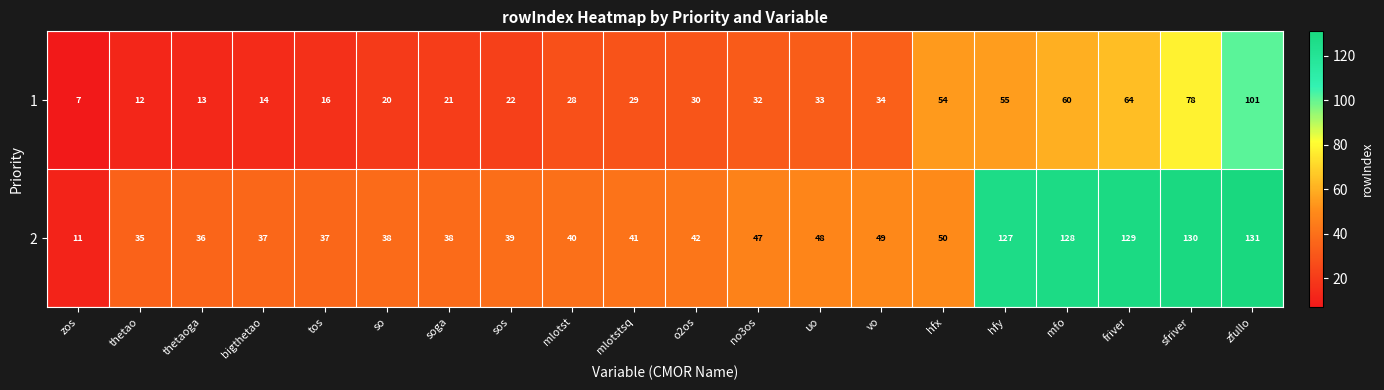

Which series changed the most between sos and mlotstsq?

1